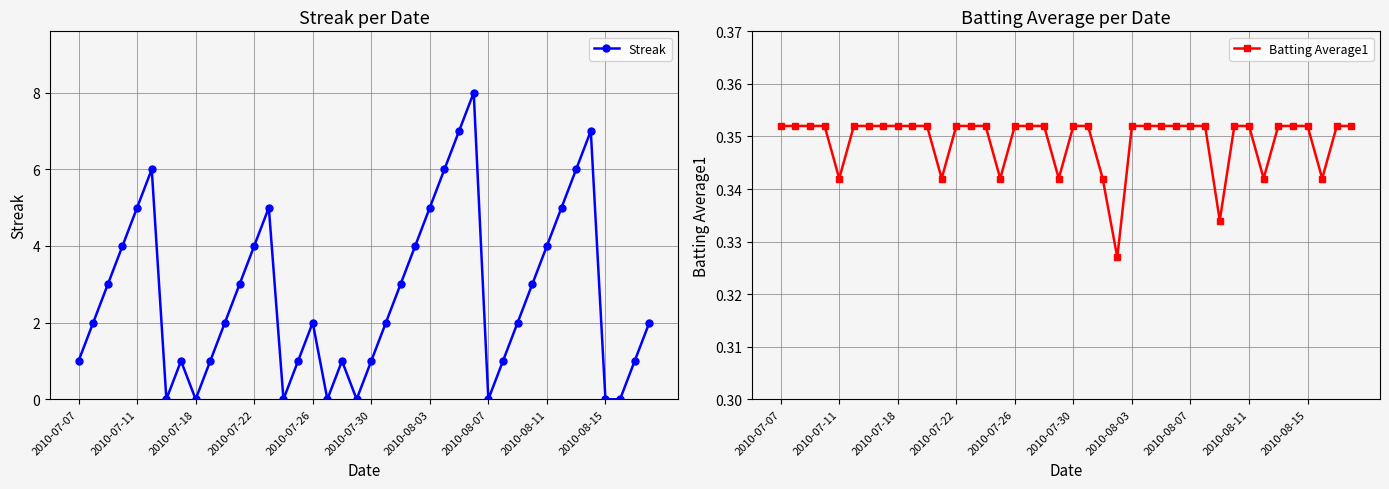

How many distinct data groups are displayed?

2